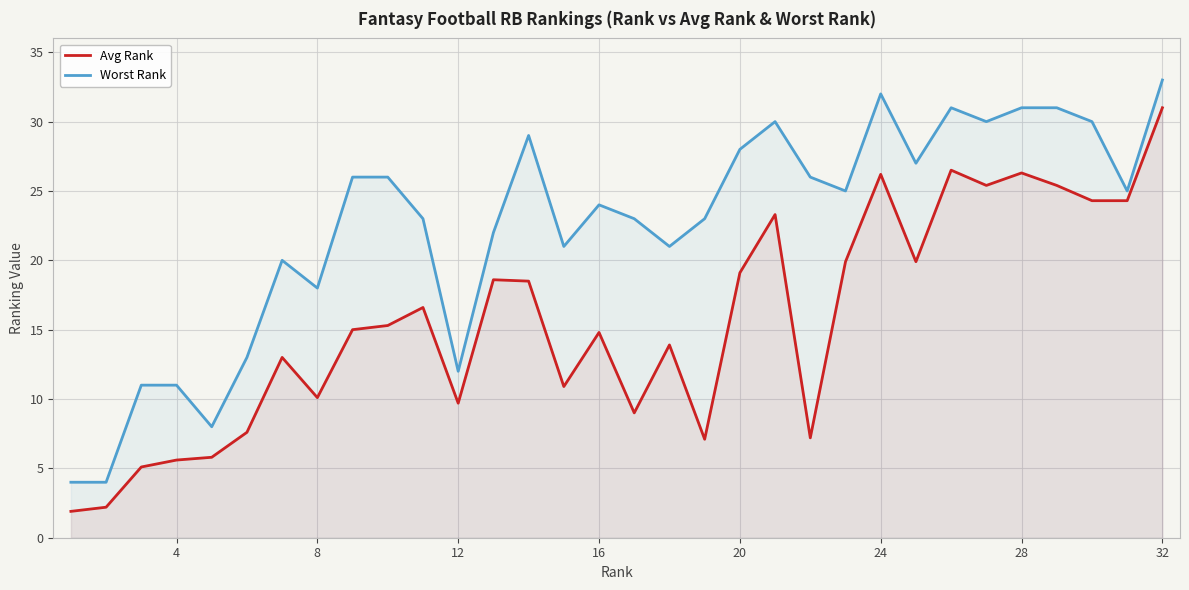

How many lines are shown in the chart?

2